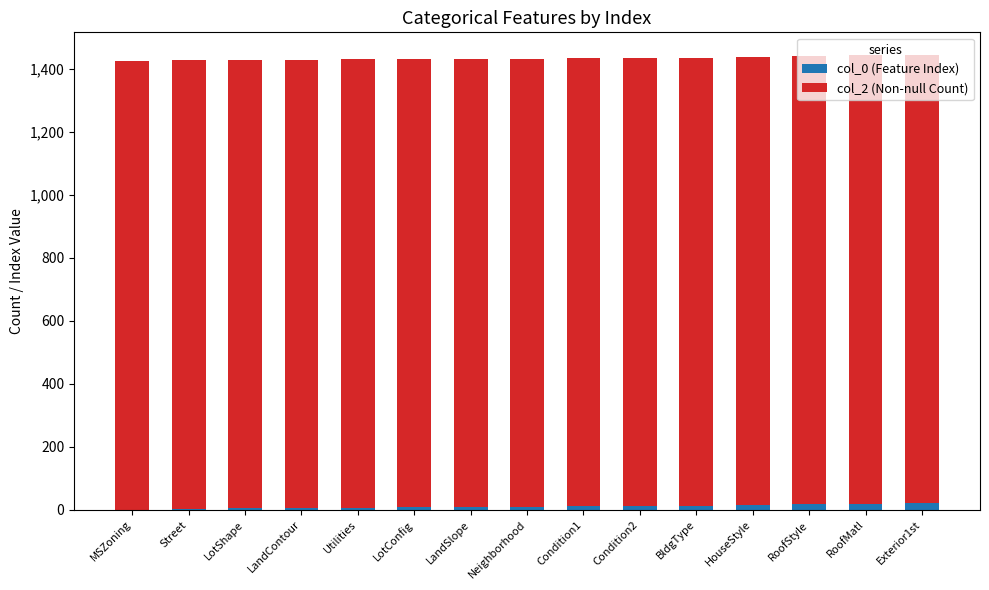

At how many categories does at least one series exceed 95?

15